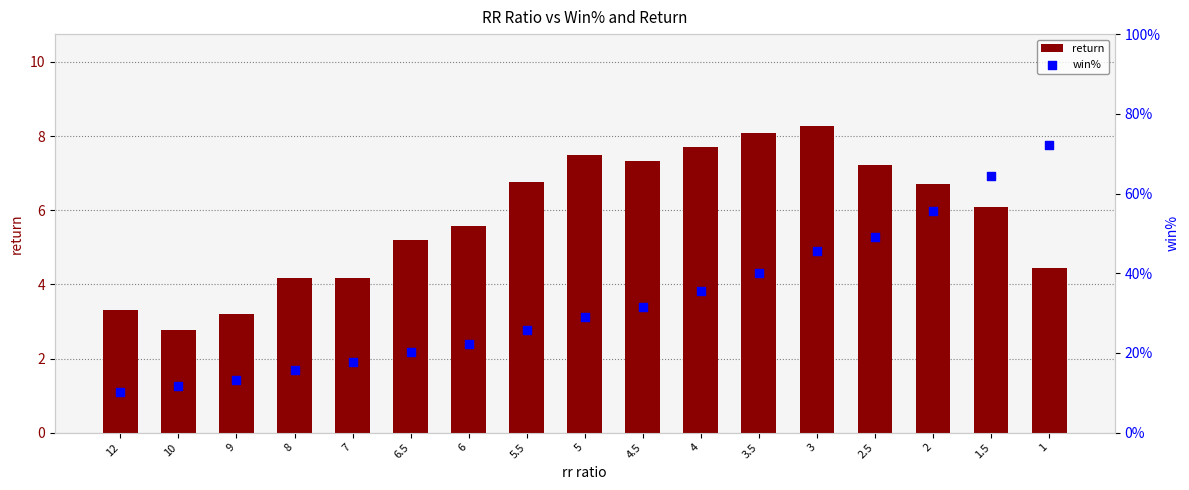

Which series has the widest spread of Y values?

return